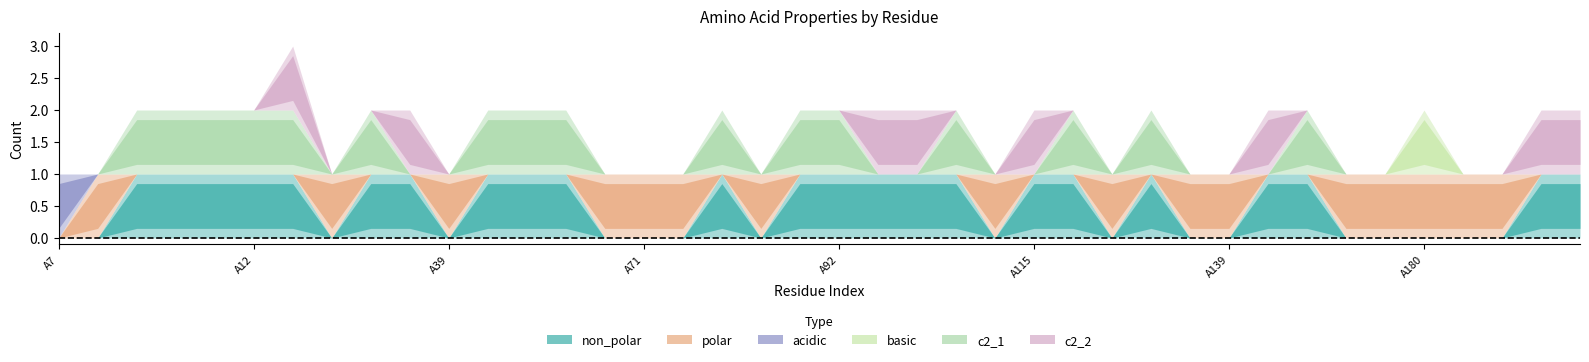

What is the difference between the maximum and second lowest values in the polar series?

1